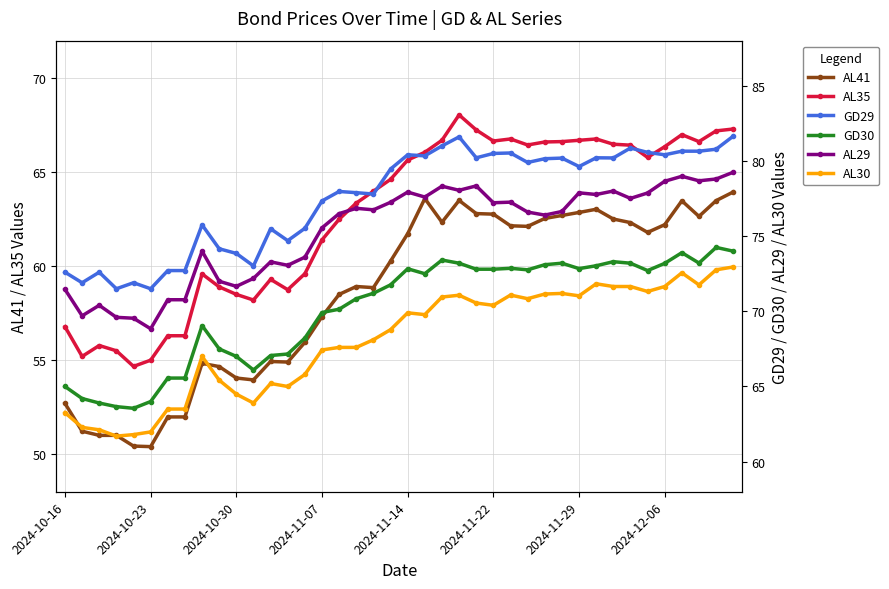

Is it true that AL30 equals 109.9 at 34?

False